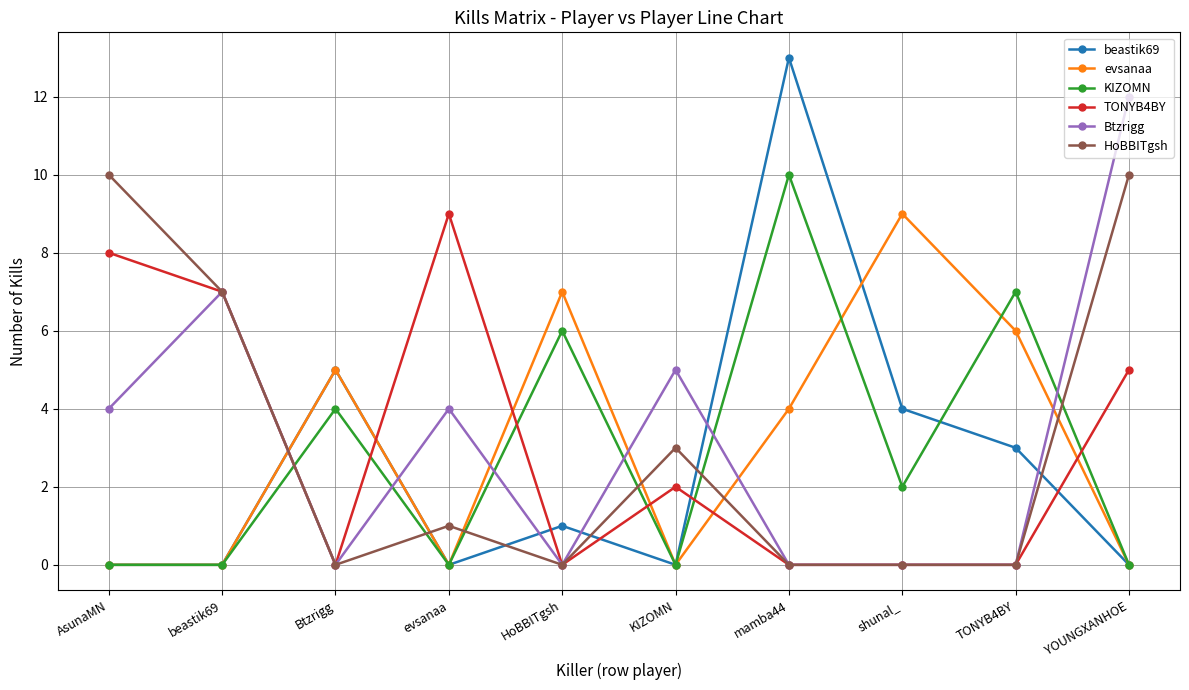

At how many categories does at least one series exceed 3?

10